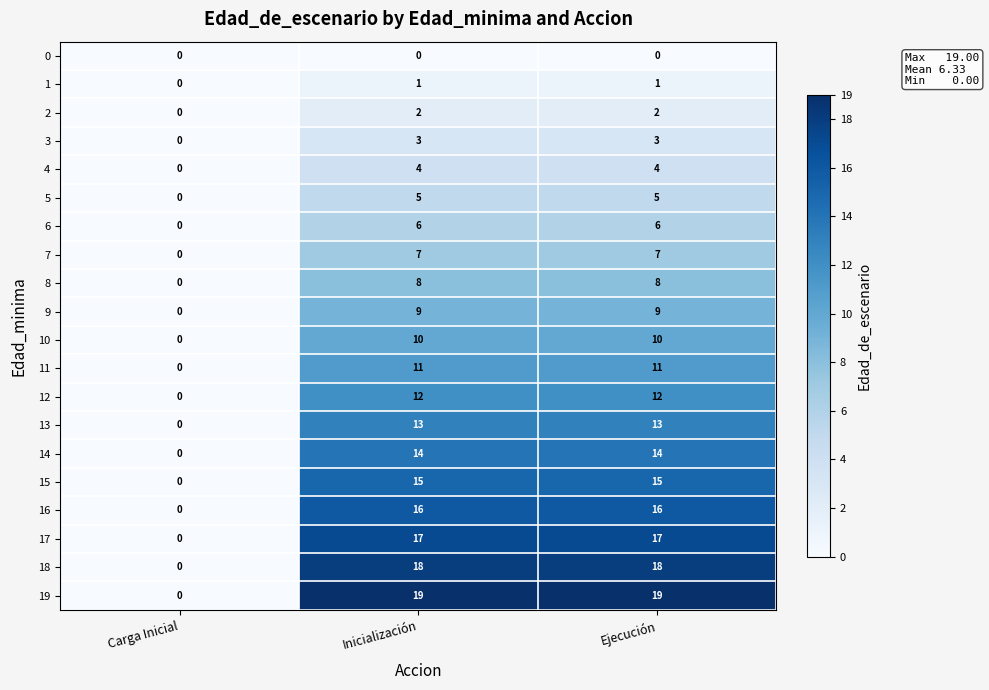

What is the average value of the 14 series?

9